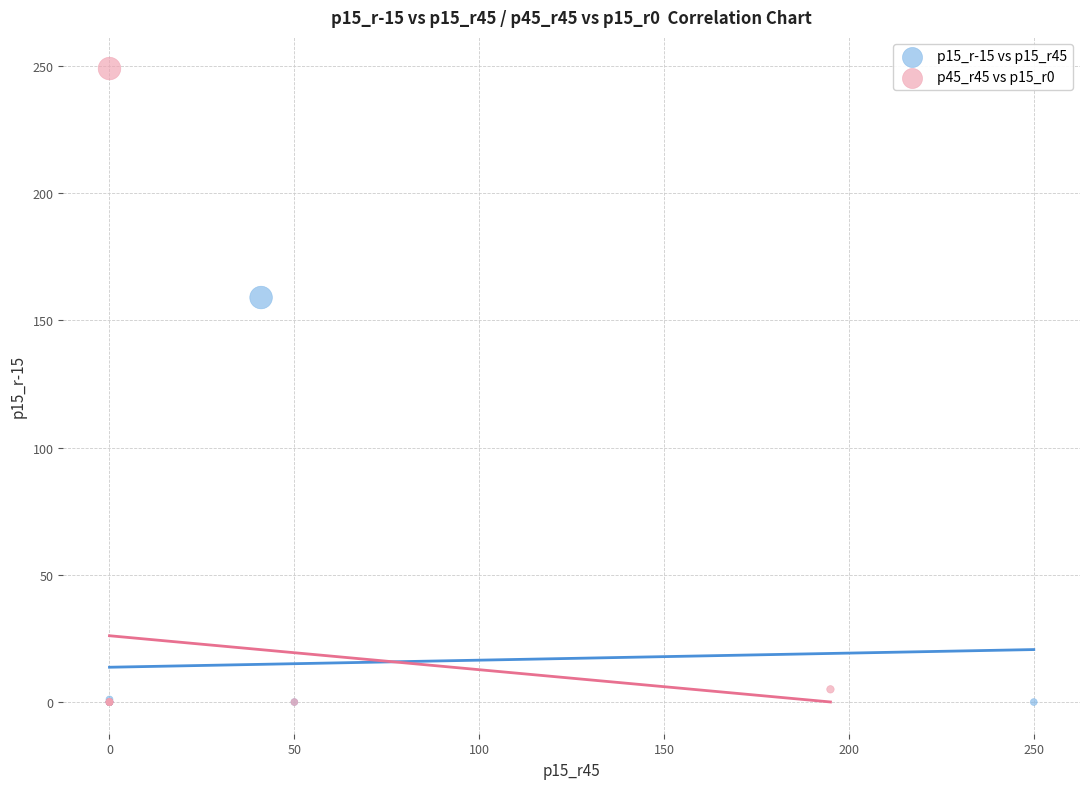

Which series contains the highest Y value?

p45_r45 vs p15_r0